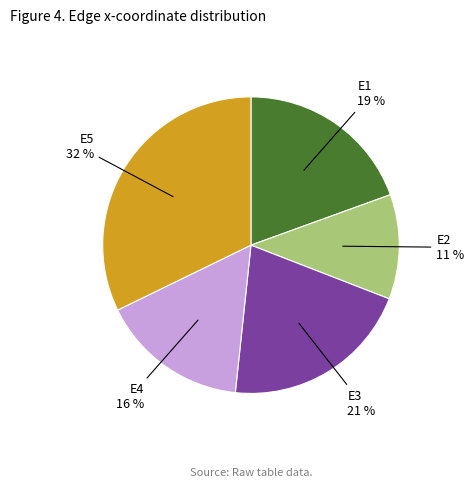

Is there any slice that represents more than half of the pie?

No